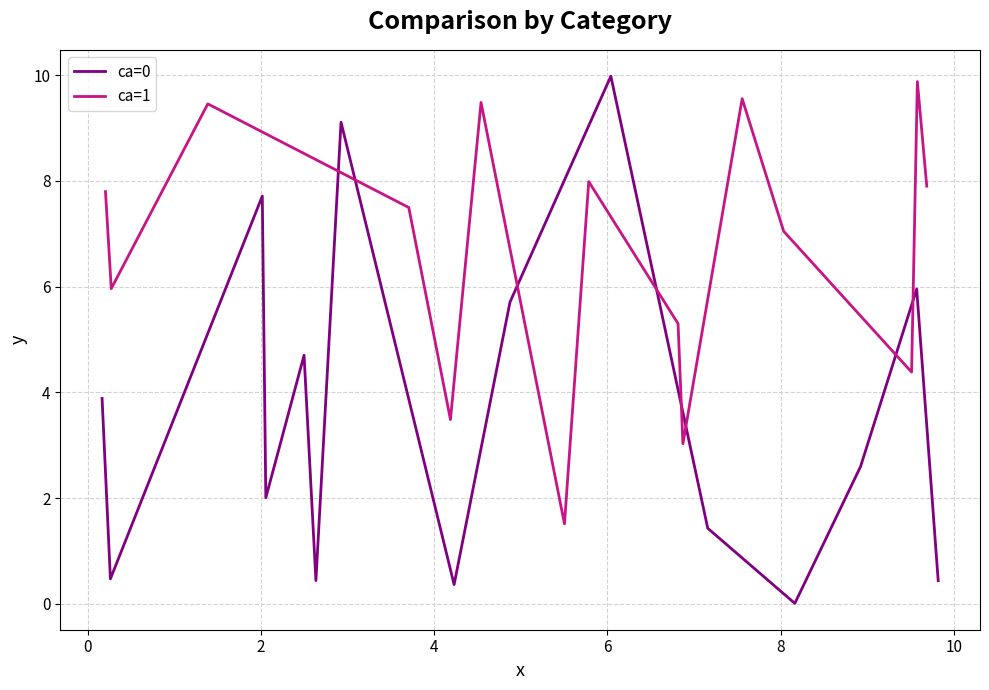

What is the highest value of the ca=0 series?

10.0